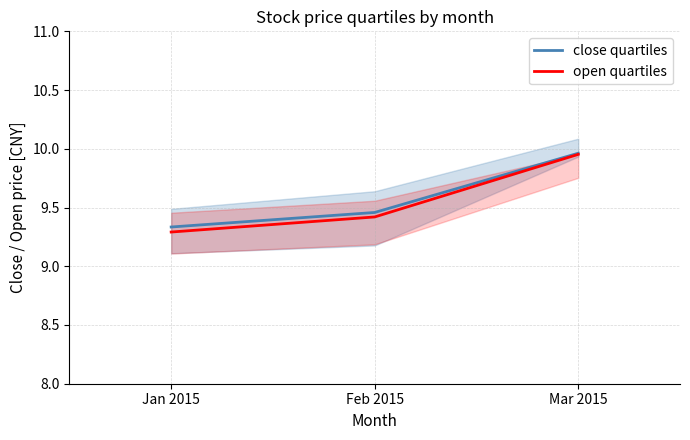

Read the open quartiles value at Jan 2015.

9.3